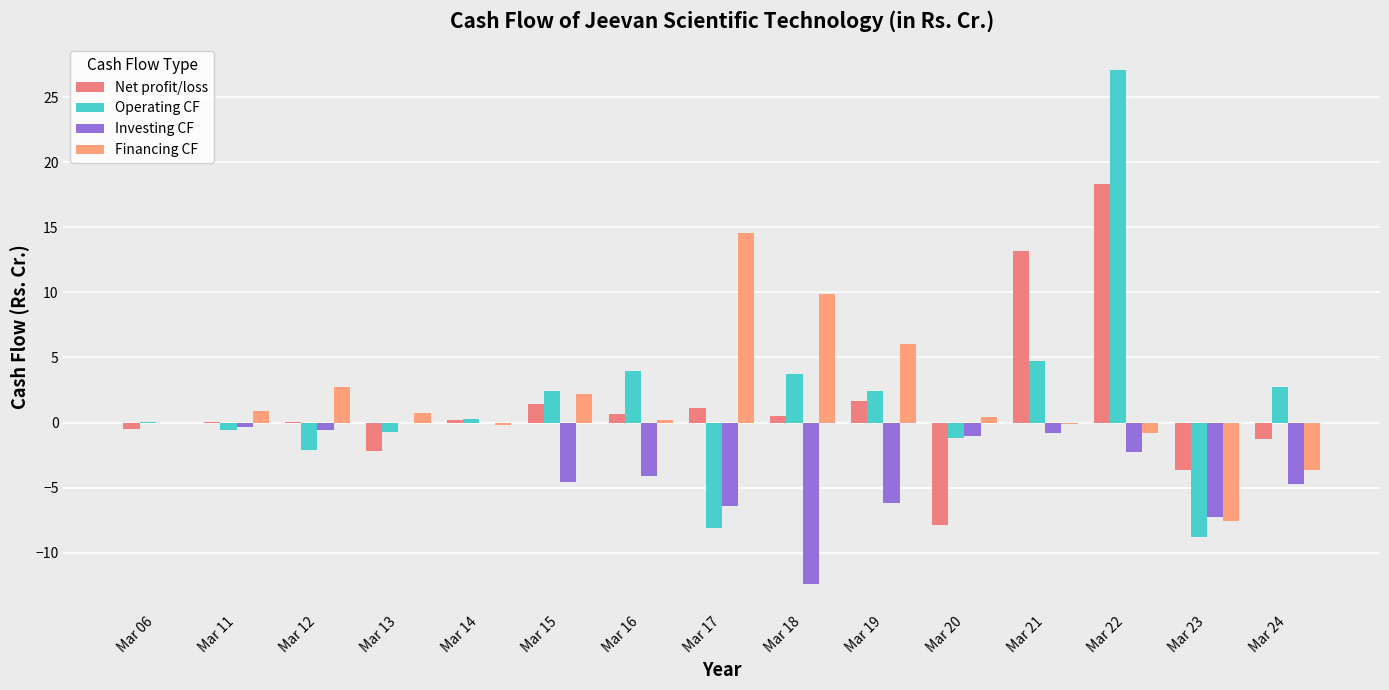

Are the bars grouped side by side (vs. stacked)?

Yes